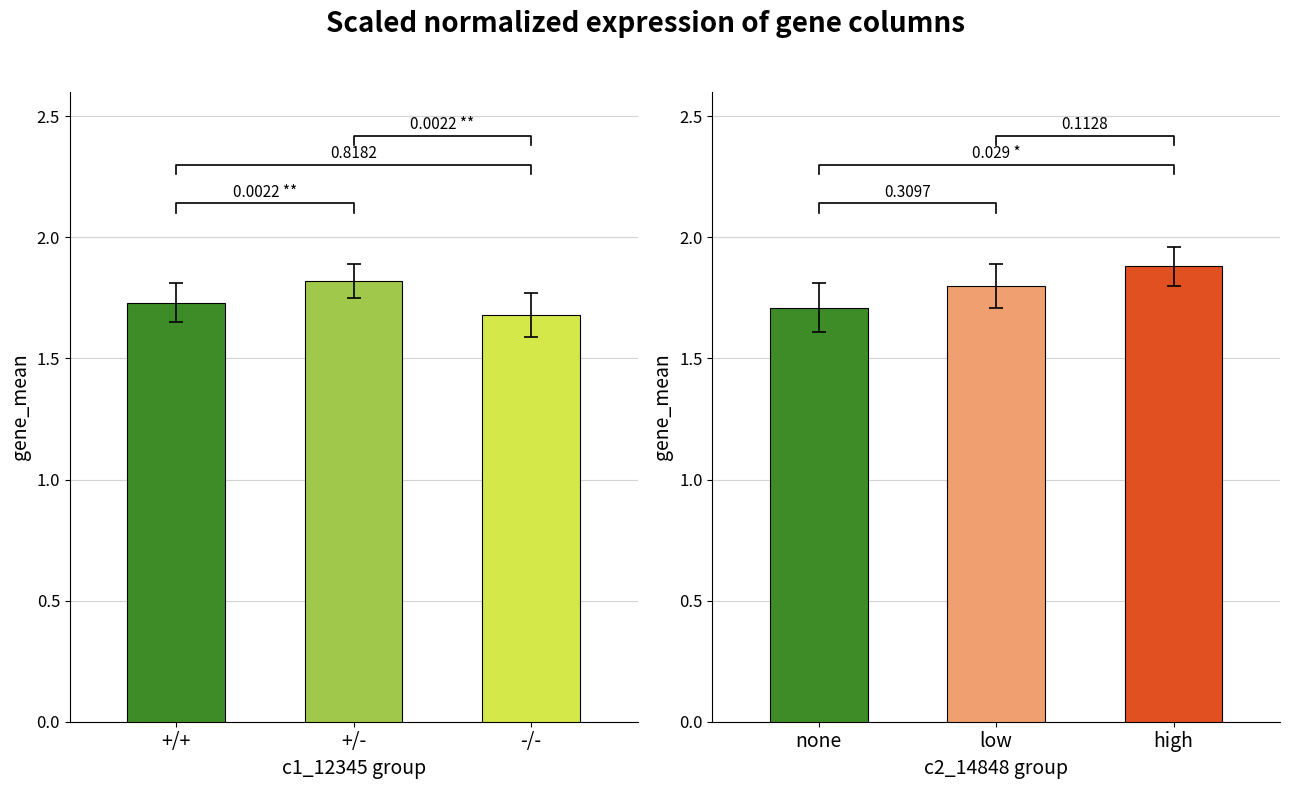

Which has a higher value, -/- or +/-?

+/-